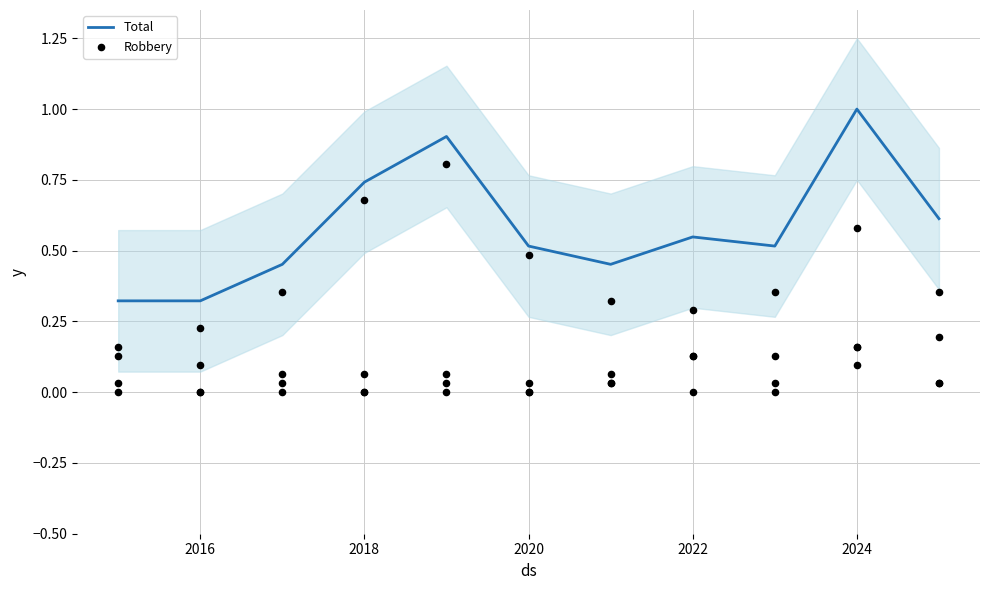

Which series has the widest spread of Y values?

Total